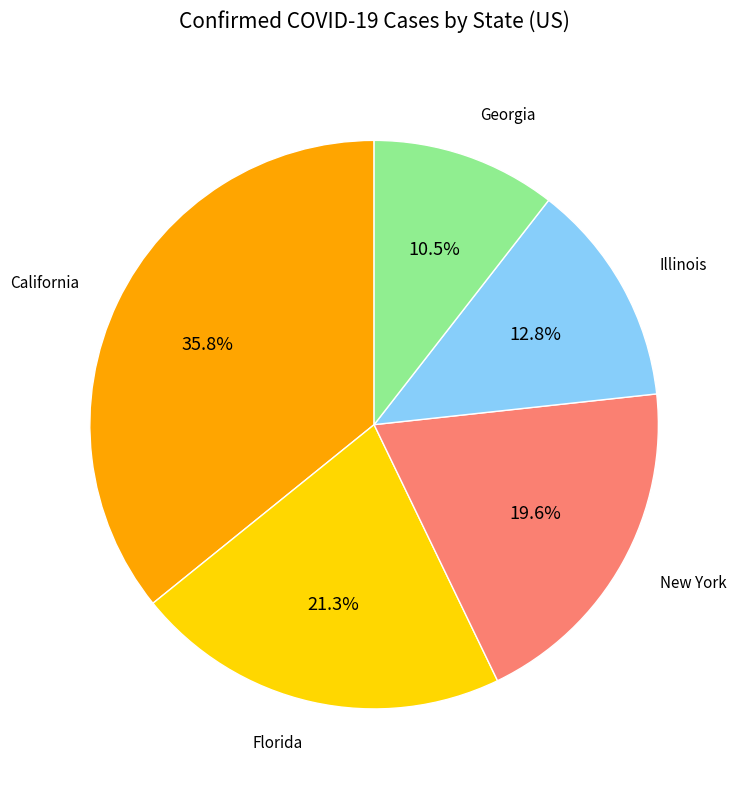

Count the number of slices in the pie.

5